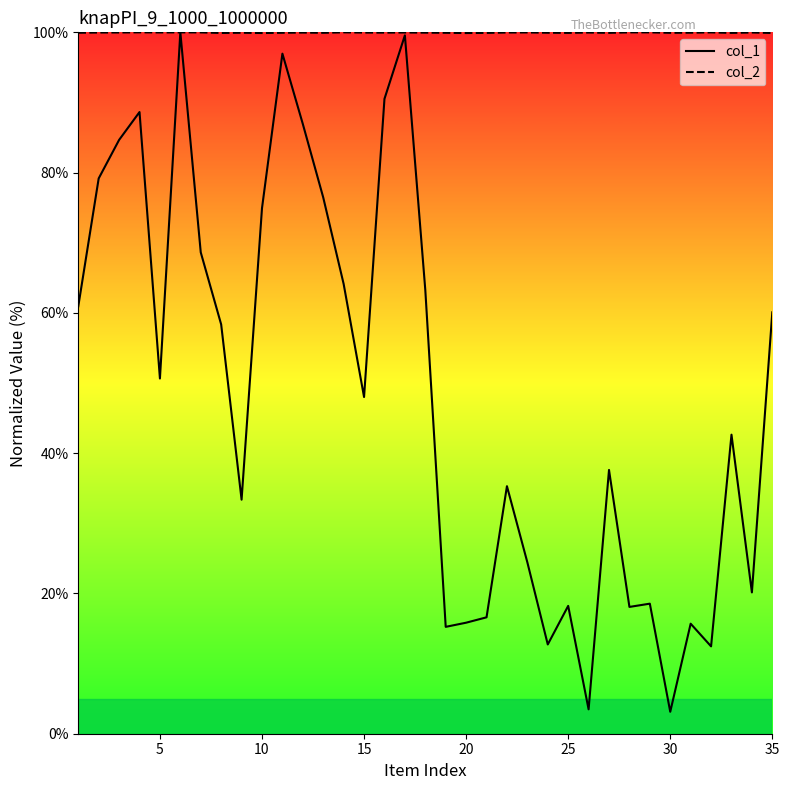

What is the greatest value displayed?

100.0